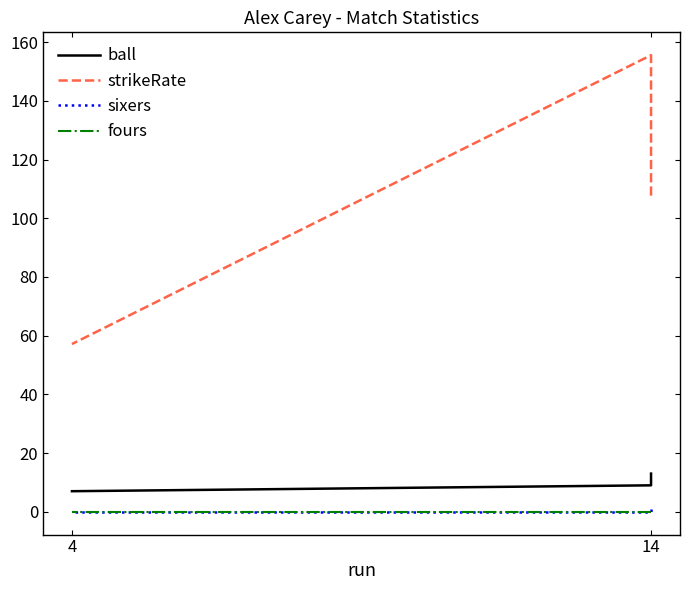

What is the average value of the sixers series?

0.3